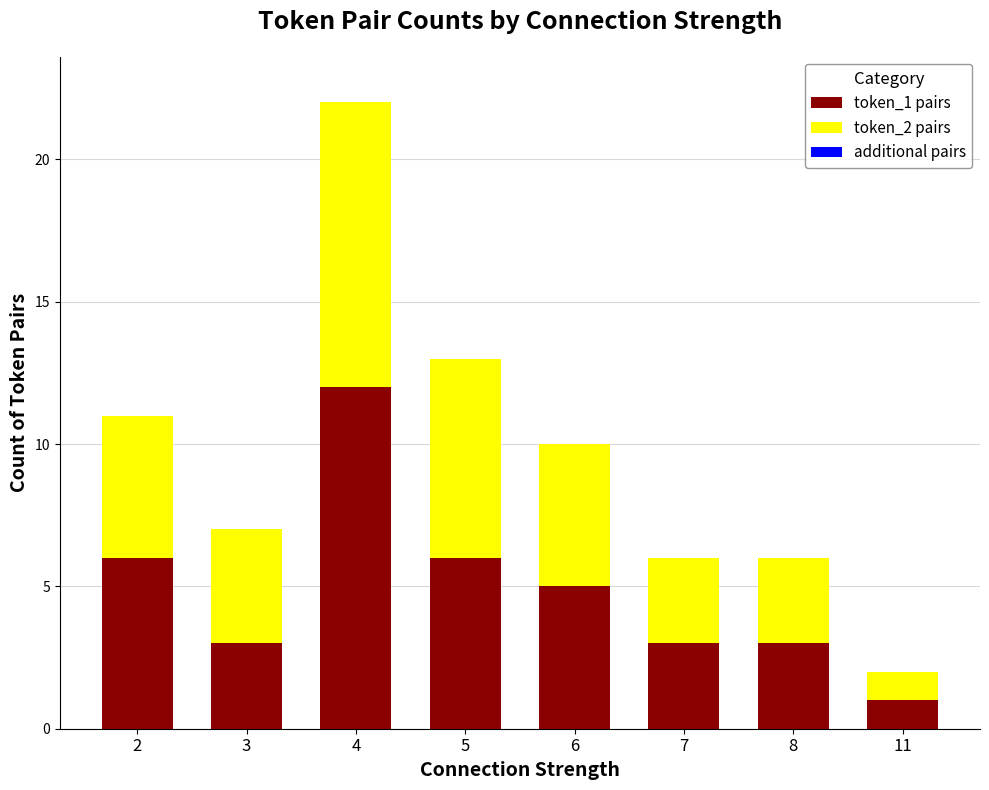

At which category is the sum across all series the highest?

4